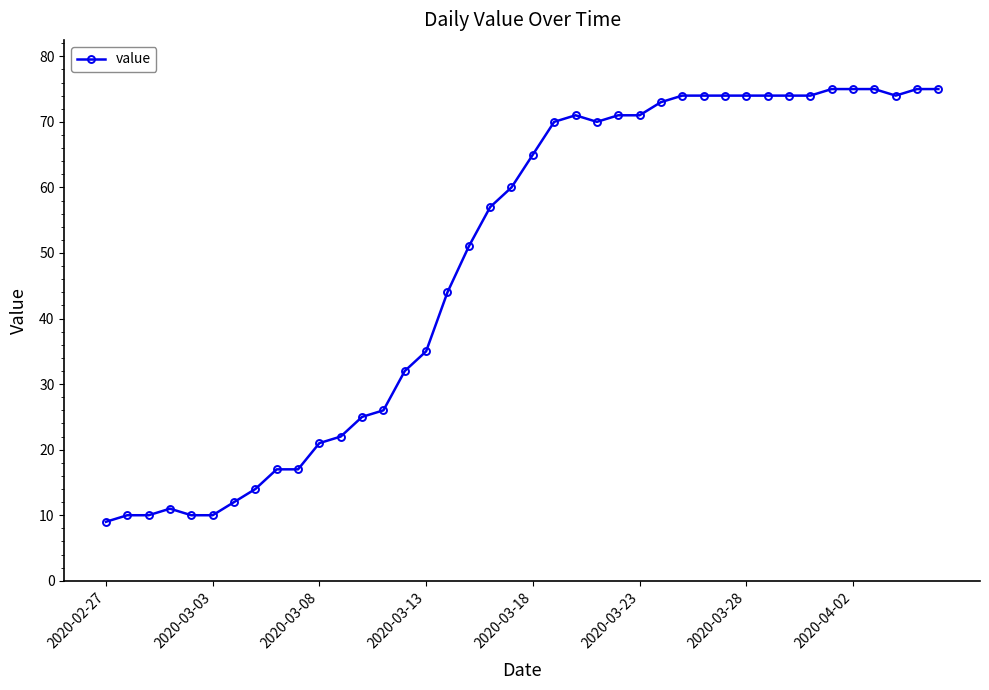

What is the maximum value shown in the chart?

75